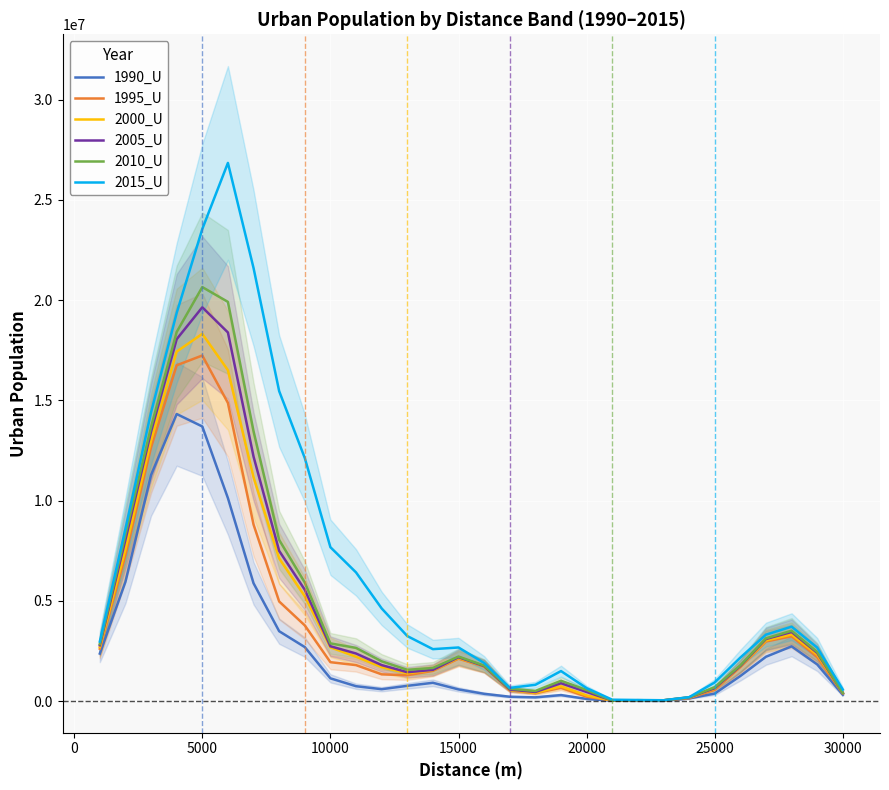

Is the value of 2015_U at 23 greater than the value of 1990_U at 20000?

No